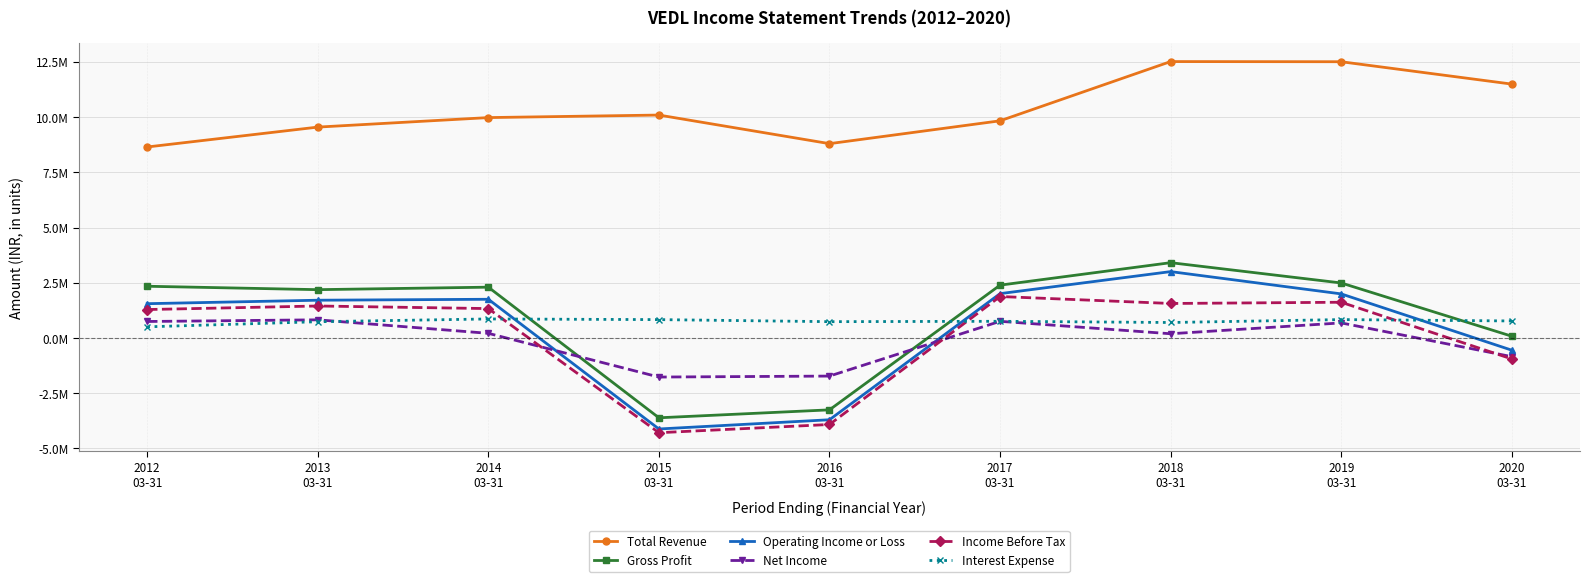

What are all the series names shown in the legend?

Total Revenue, Gross Profit, Operating Income or Loss, Net Income, Income Before Tax, Interest Expense